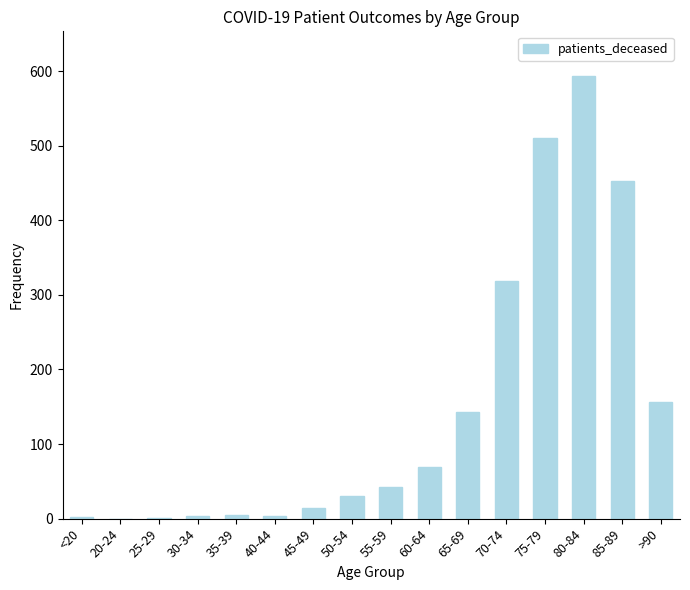

Where is the data nearest to the value 297?

70-74